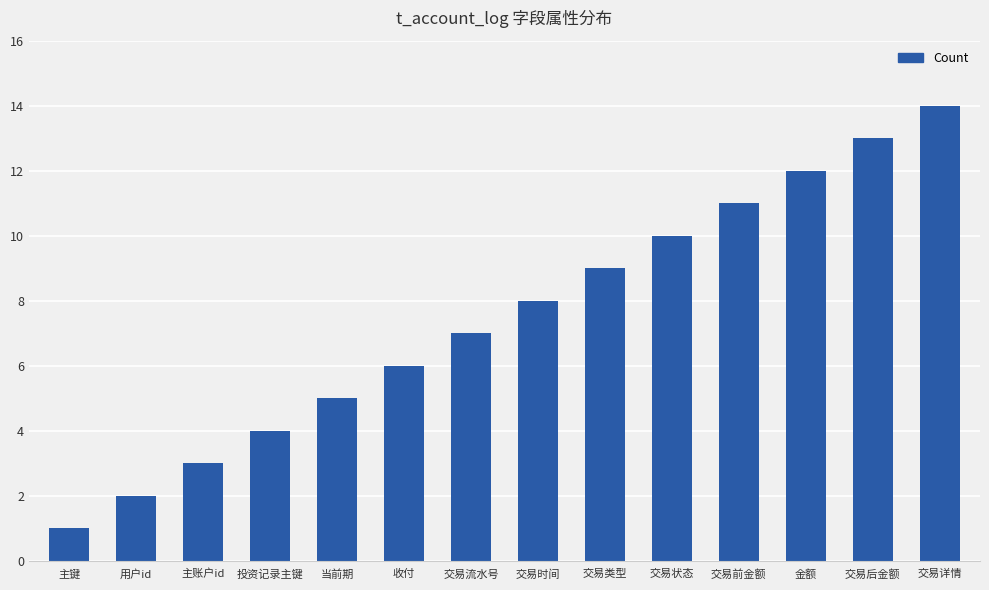

What is the greatest value displayed?

14